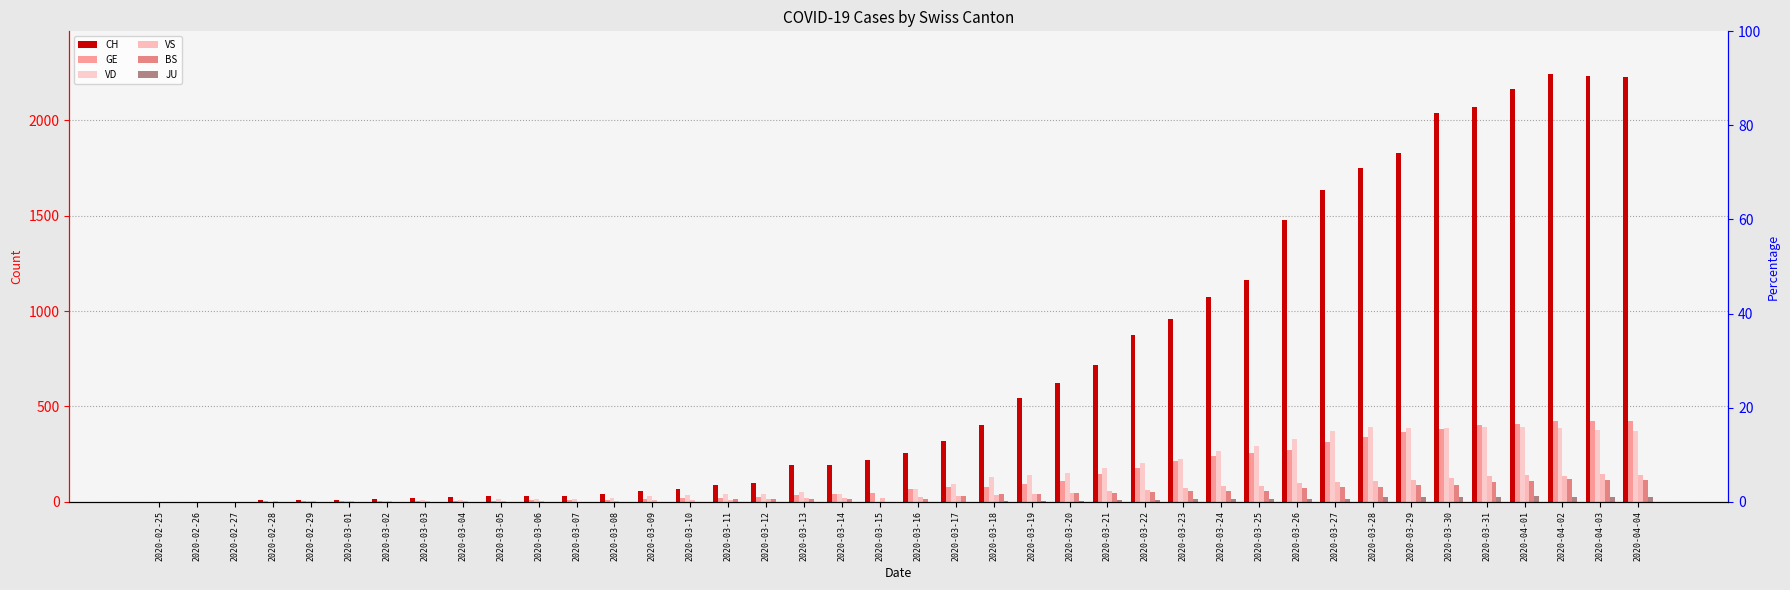

Where does the GE series first go above 66?

2020-03-17